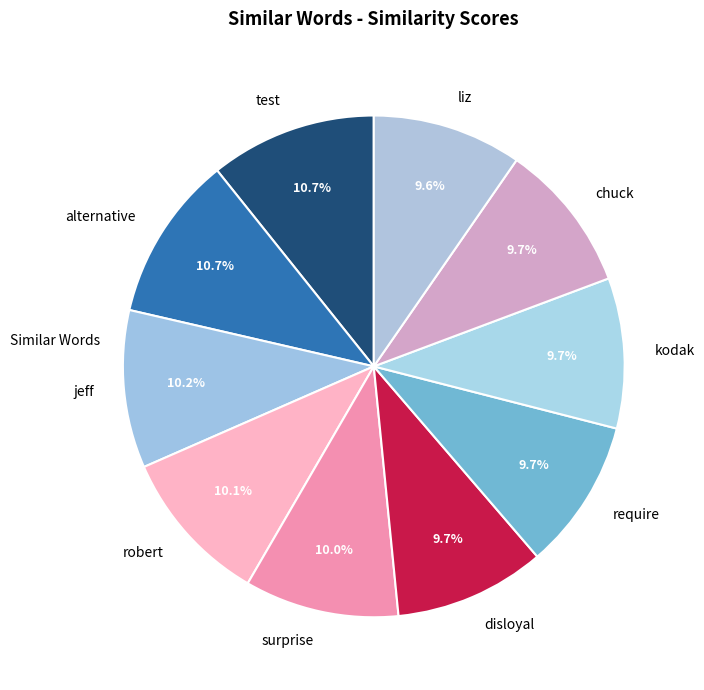

Count the number of slices in the pie.

10